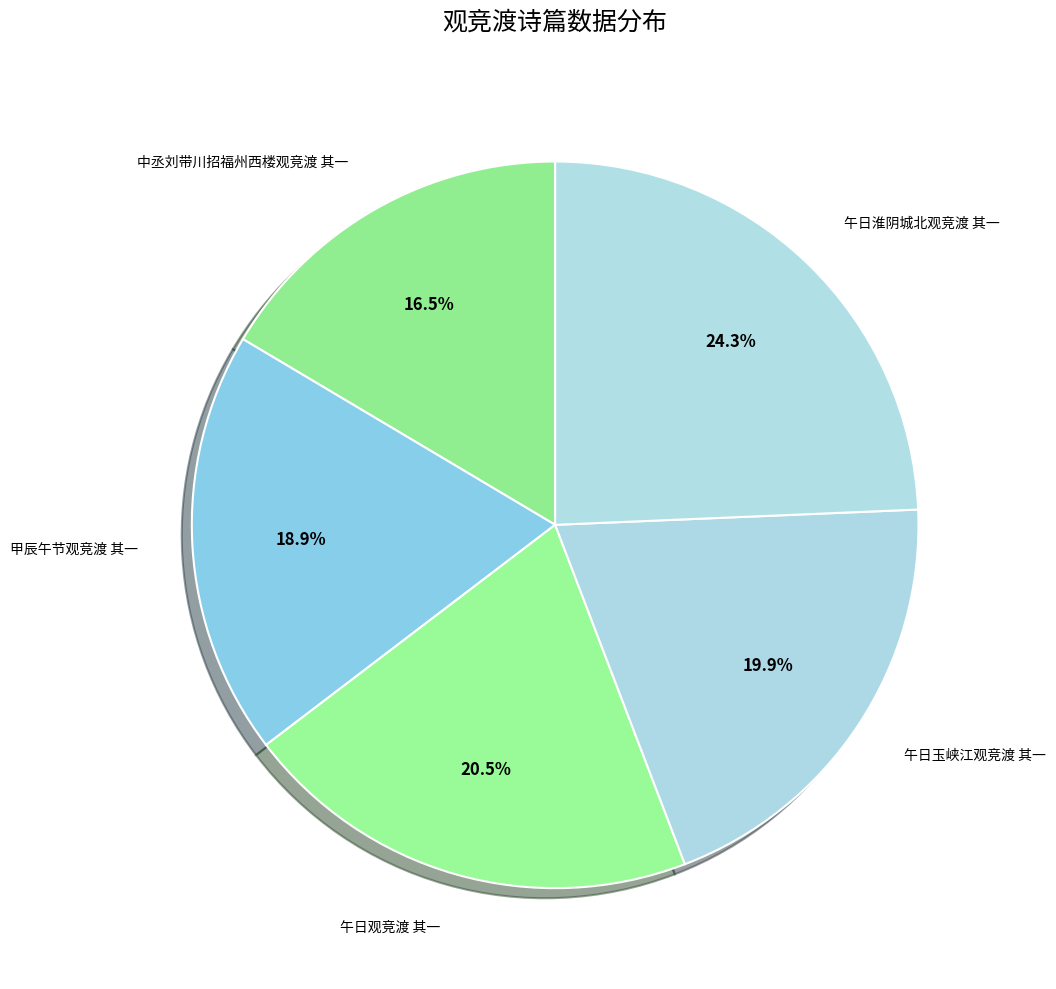

What is the largest slice in the pie chart?

午日淮阴城北观竞渡 其一